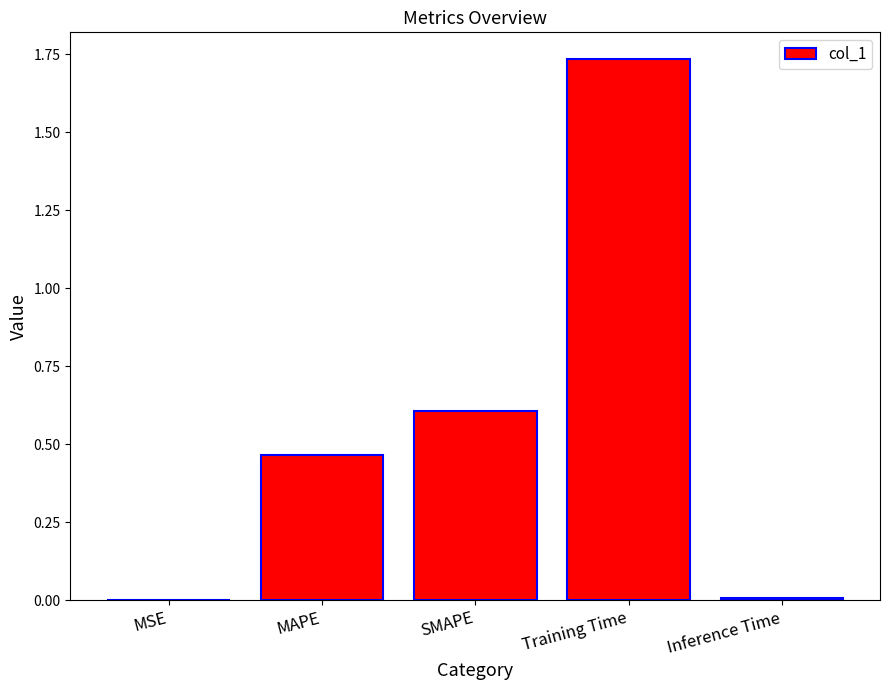

What is the difference between the values at Inference Time and SMAPE?

0.6